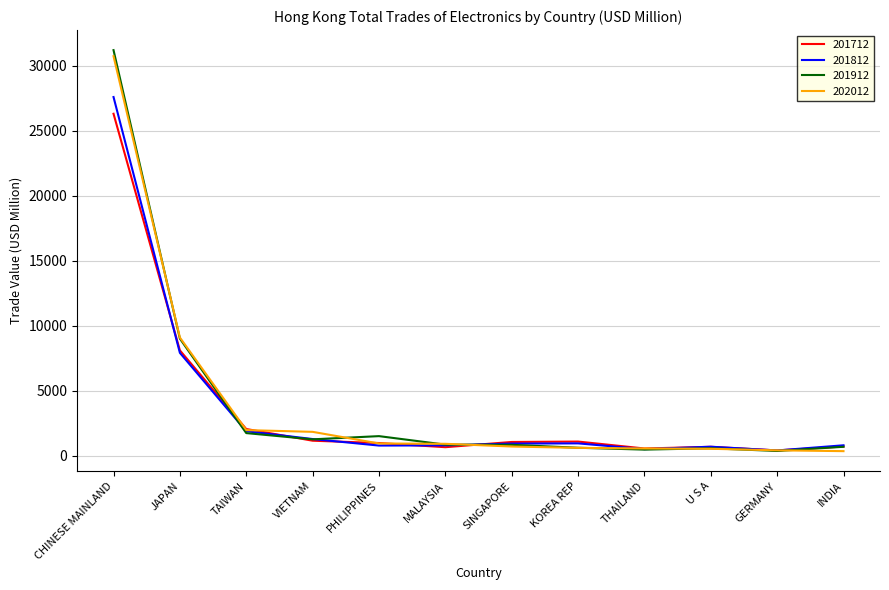

Which series has the largest range (max minus min)?

201912